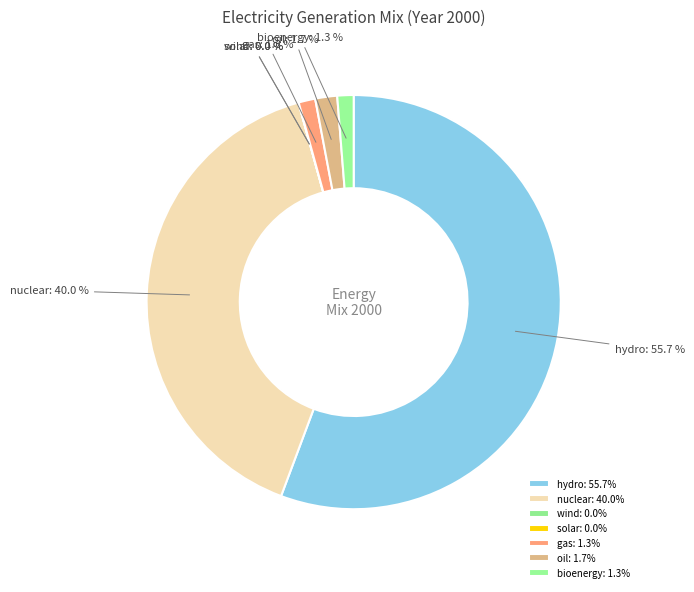

How much of the chart is everything except bioenergy?

98.7%